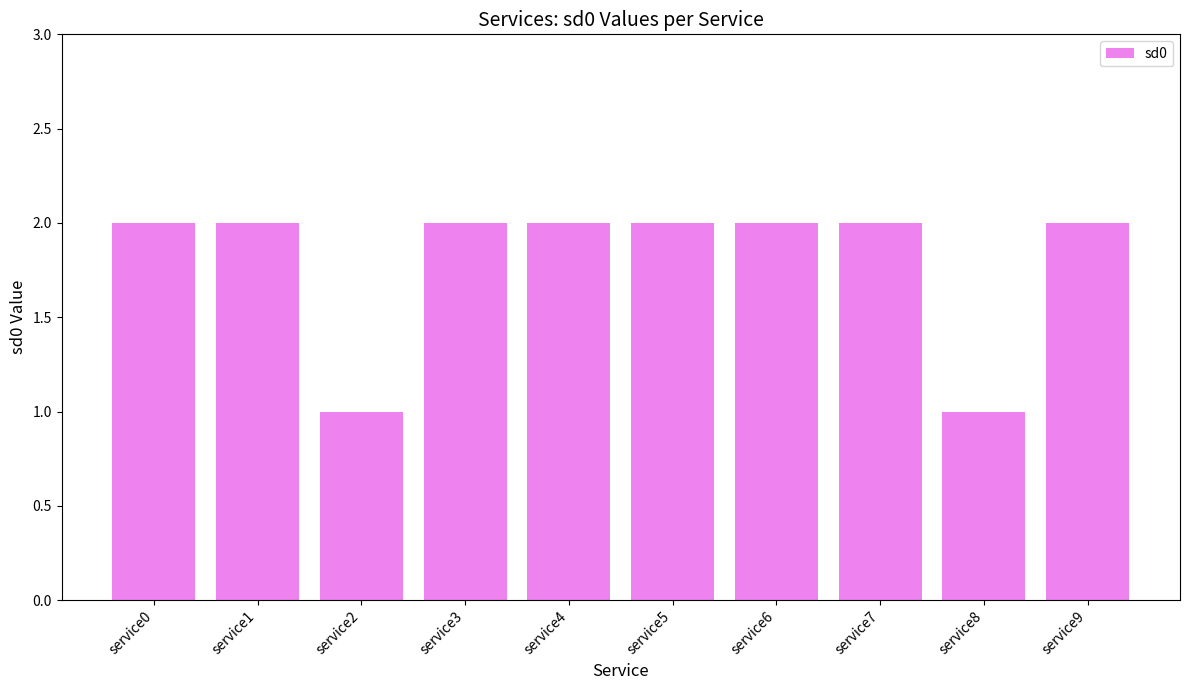

The chart shows a value of 1 at service5. True or false?

False